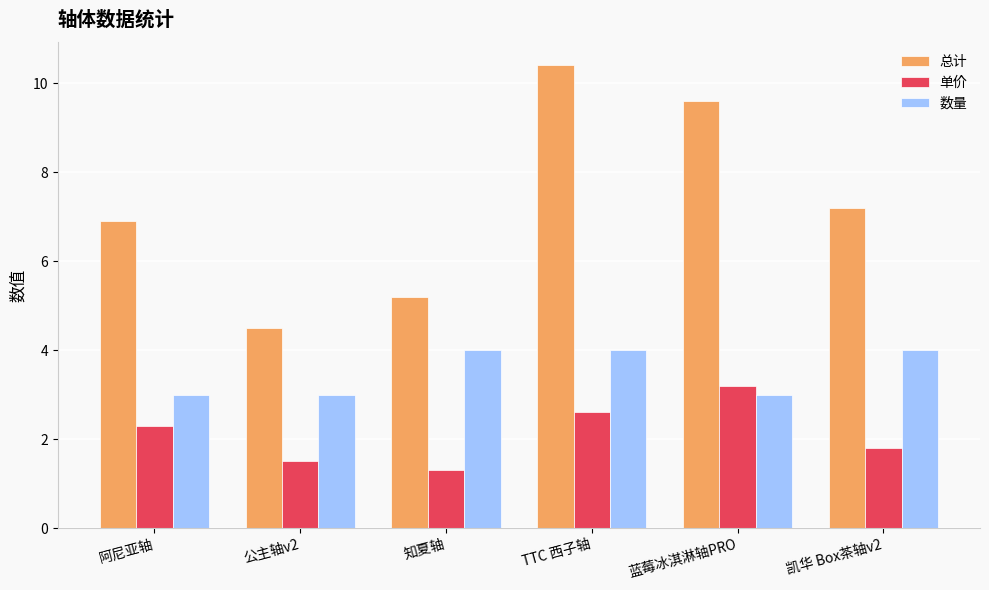

List the series in order of their peak value, highest first.

总计, 数量, 单价